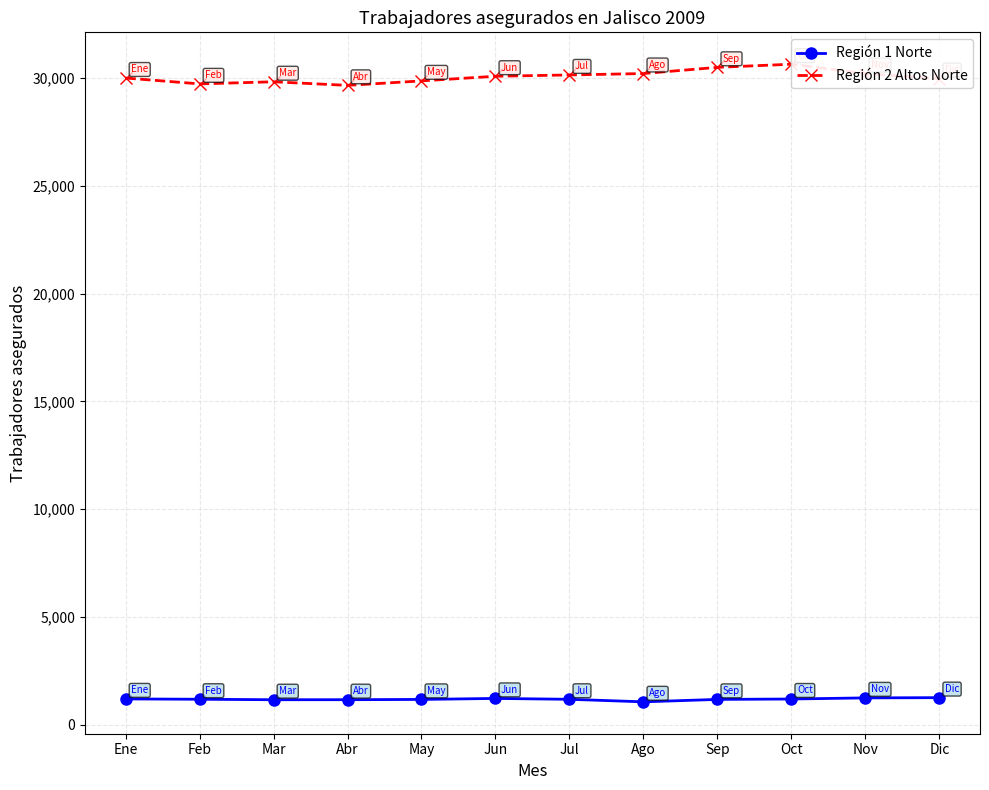

At Ene, list the series in order from largest to smallest.

Región 2 Altos Norte, Región 1 Norte